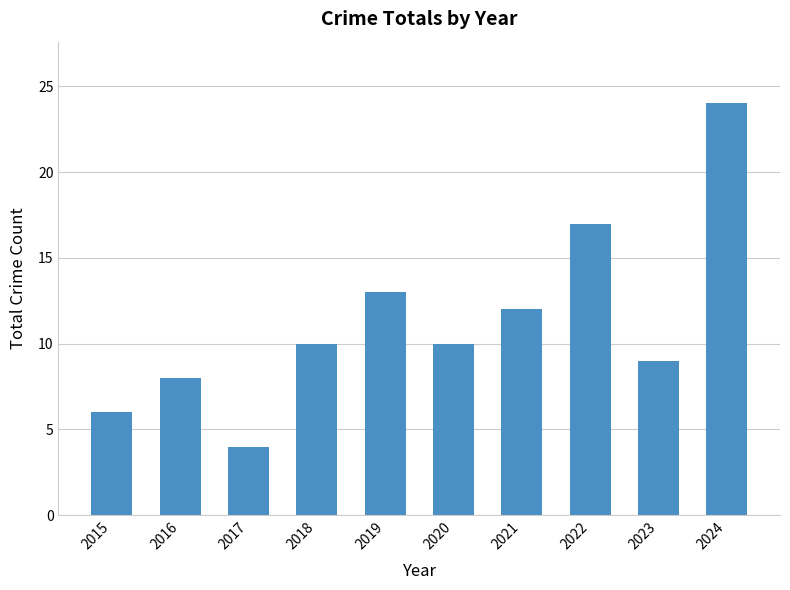

What is the value of the 2nd bar from the left?

8